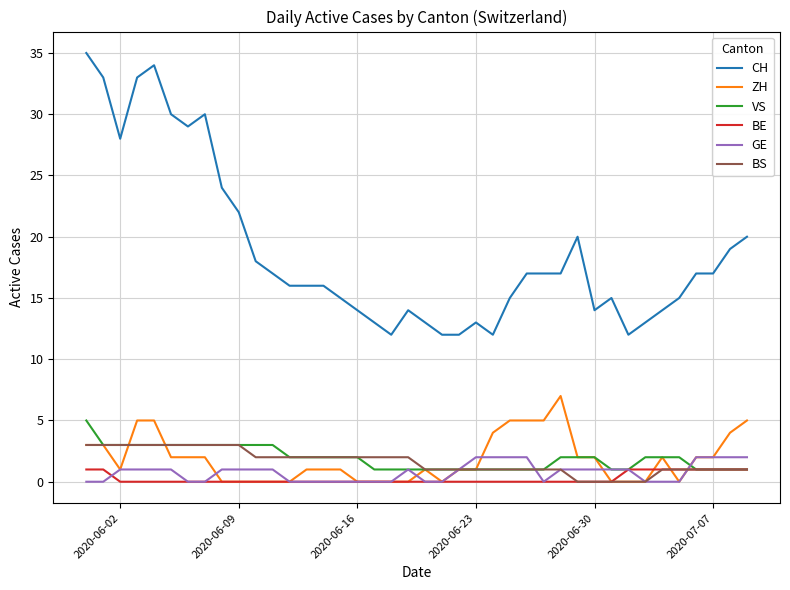

True or false: BE and GE cross at least once.

True